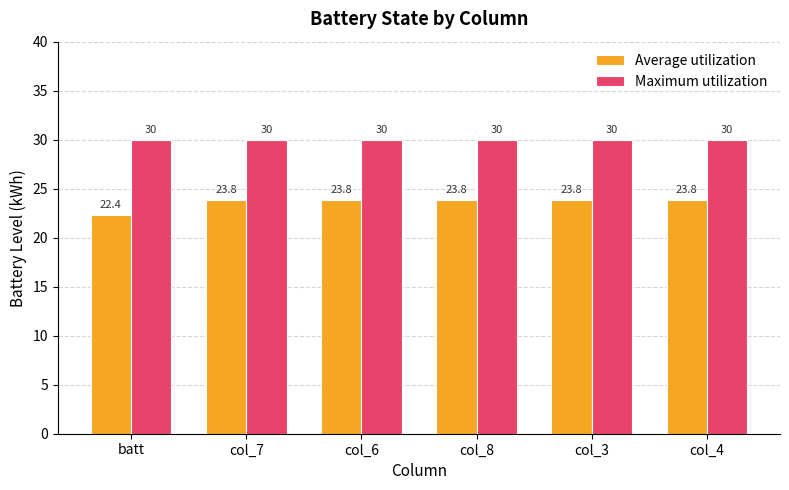

What position from the right is col_6?

4